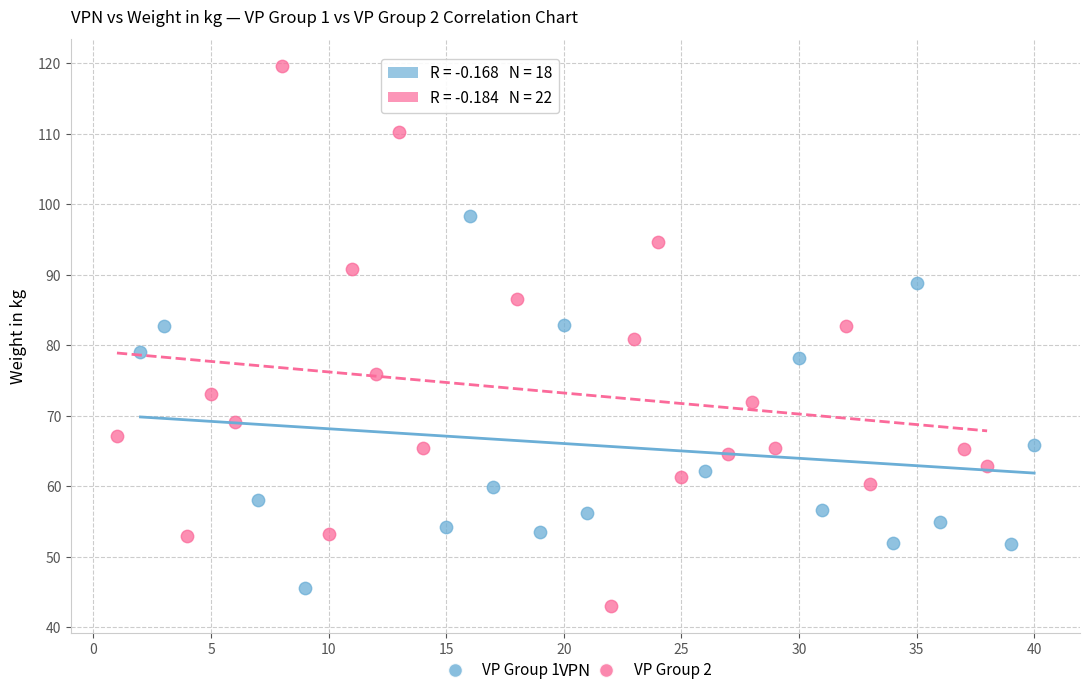

Which series contains the highest Y value?

VP Group 2